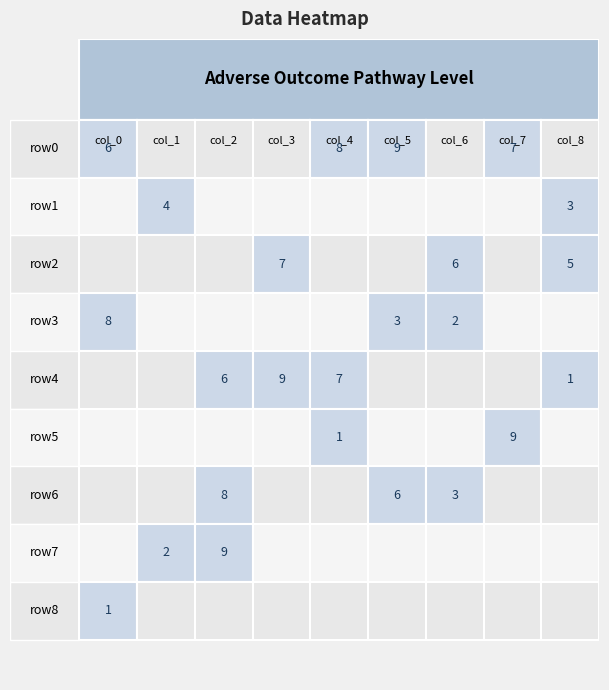

Reading left to right, transcribe all the data shown in this chart.

row0: 6	0	0	0	8	9	0	7	0
row1: 0	4	0	0	0	0	0	0	3
row2: 0	0	0	7	0	0	6	0	5
row3: 8	0	0	0	0	3	2	0	0
row4: 0	0	6	9	7	0	0	0	1
row5: 0	0	0	0	1	0	0	9	0
row6: 0	0	8	0	0	6	3	0	0
row7: 0	2	9	0	0	0	0	0	0
row8: 1	0	0	0	0	0	0	0	0